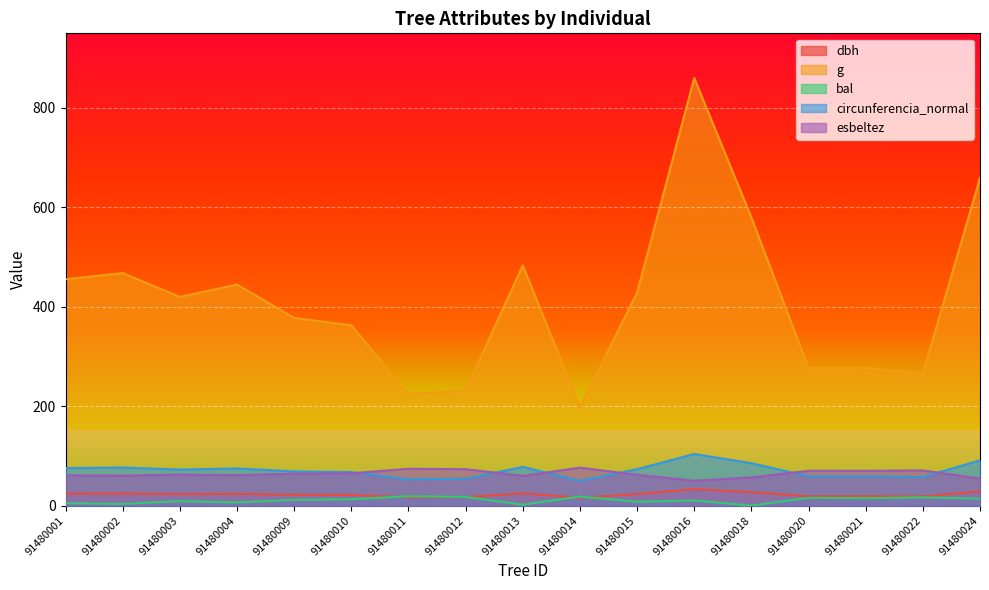

In g, how many points are higher than both neighbors (excluding endpoints)?

5